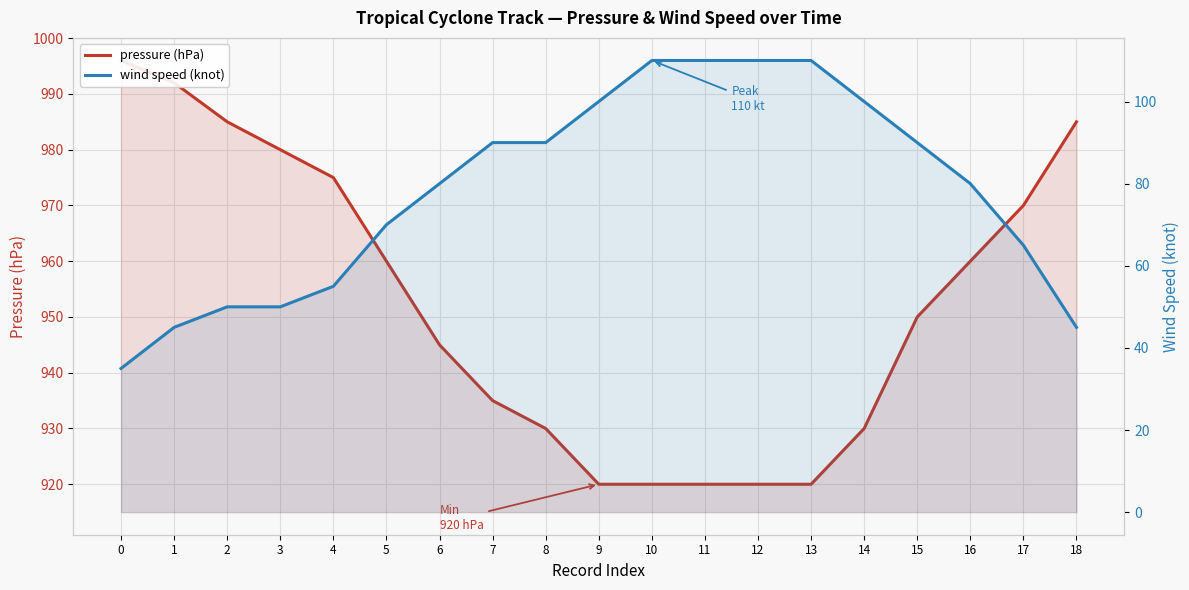

Reading left to right, what are all the values shown in this chart?

pressure (hPa): 0=996	1=992	2=985	3=980	4=975	5=960	6=945	7=935	8=930	9=920	10=920	11=920	12=920	13=920	14=930	15=950	16=960	17=970	18=985
wind speed (knot): 0=35	1=45	2=50	3=50	4=55	5=70	6=80	7=90	8=90	9=100	10=110	11=110	12=110	13=110	14=100	15=90	16=80	17=65	18=45